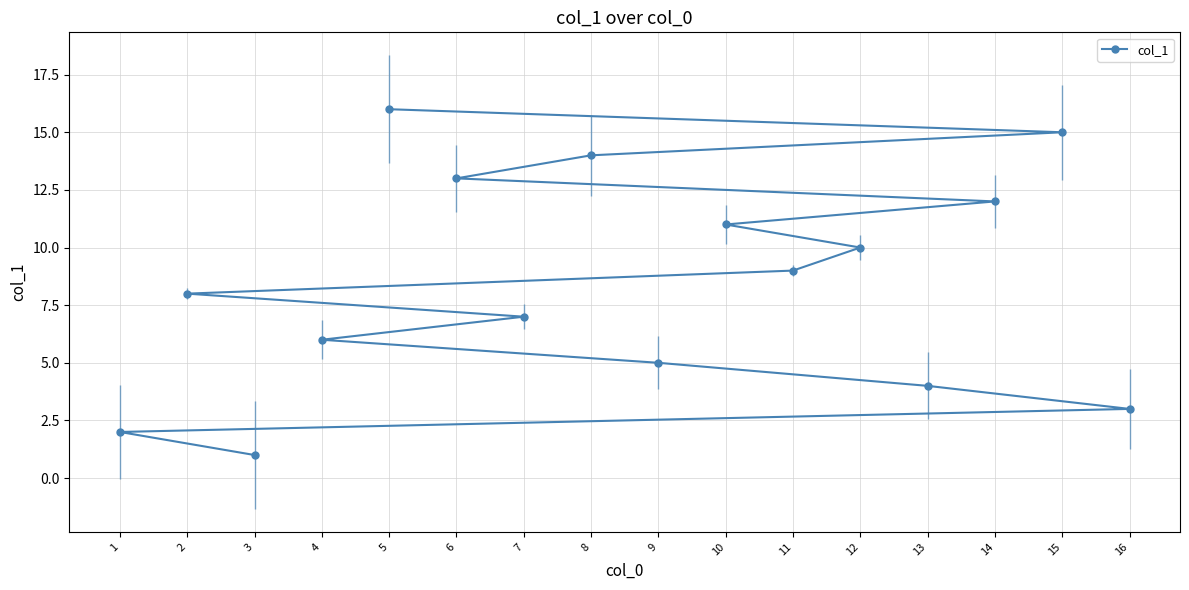

Does the chart display data point markers on the line(s)?

Yes